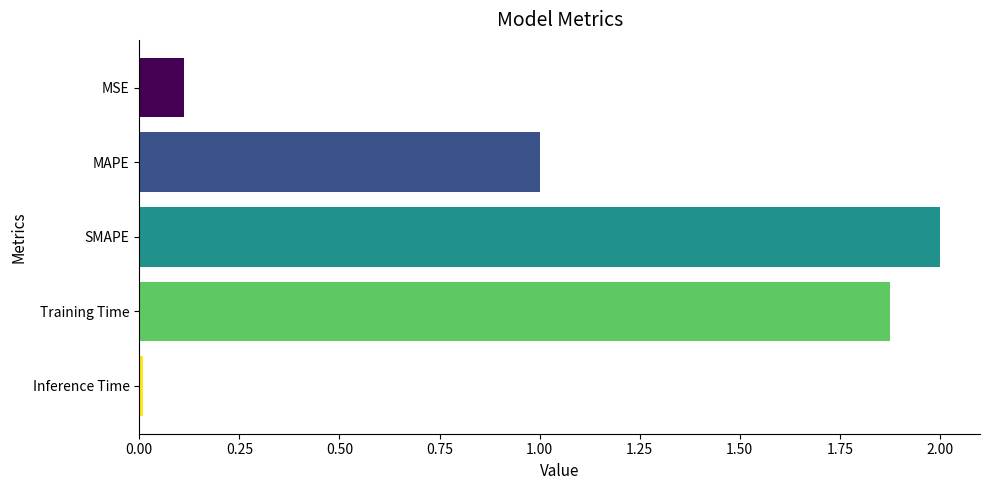

Is it true that the value at Training Time is 0.5?

False